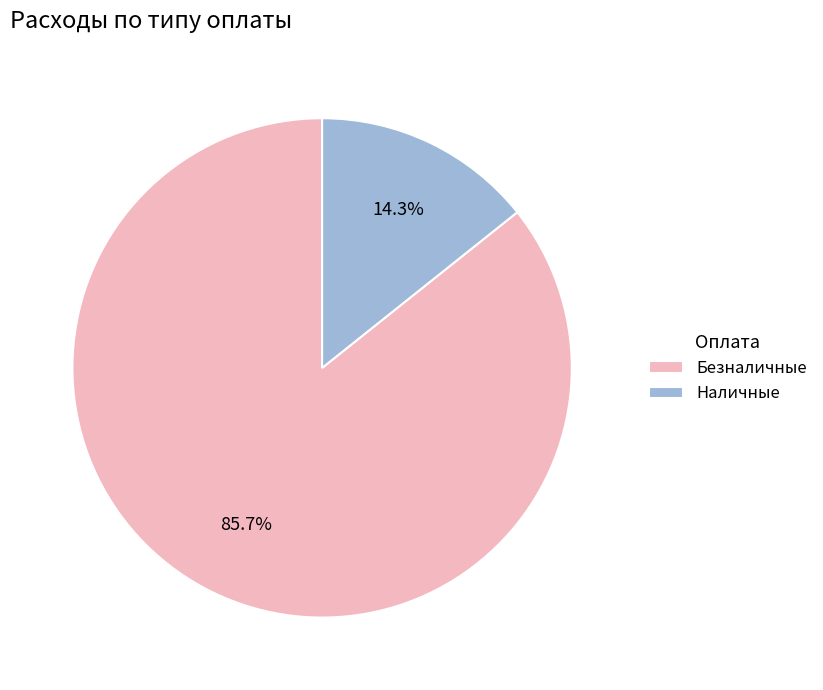

What is the ratio of the value at Наличные to the value at Безналичные?

0.2